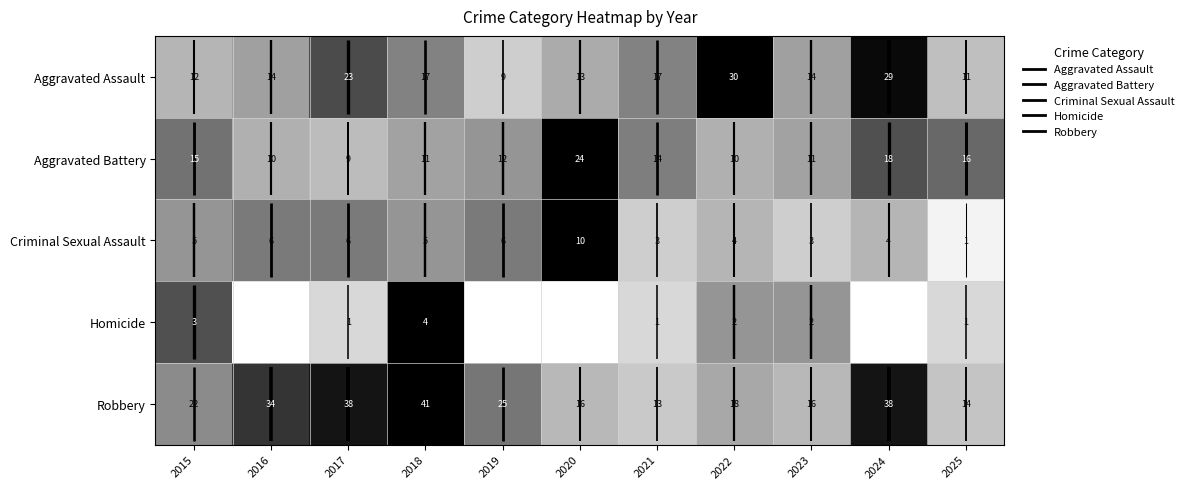

Rank the categories by Homicide value from highest to lowest.

2018, 2015, 2022, 2023, 2017, 2021, 2025, 2016, 2019, 2020, 2024